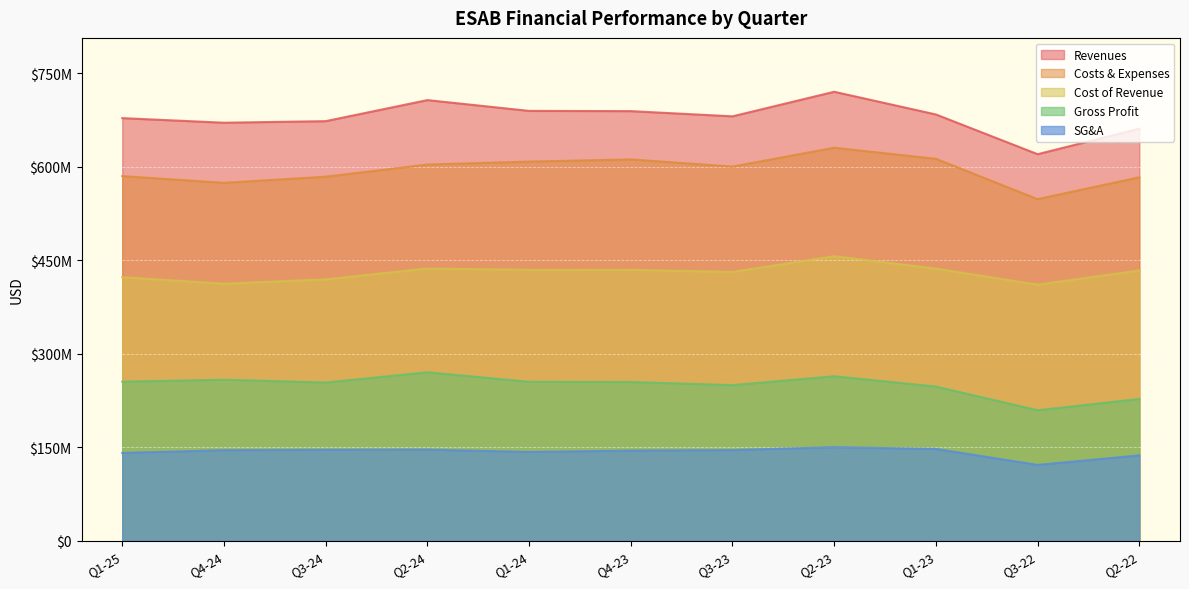

What are all the series names shown in the legend?

Revenues, Costs & Expenses, Cost of Revenue, Gross Profit, SG&A